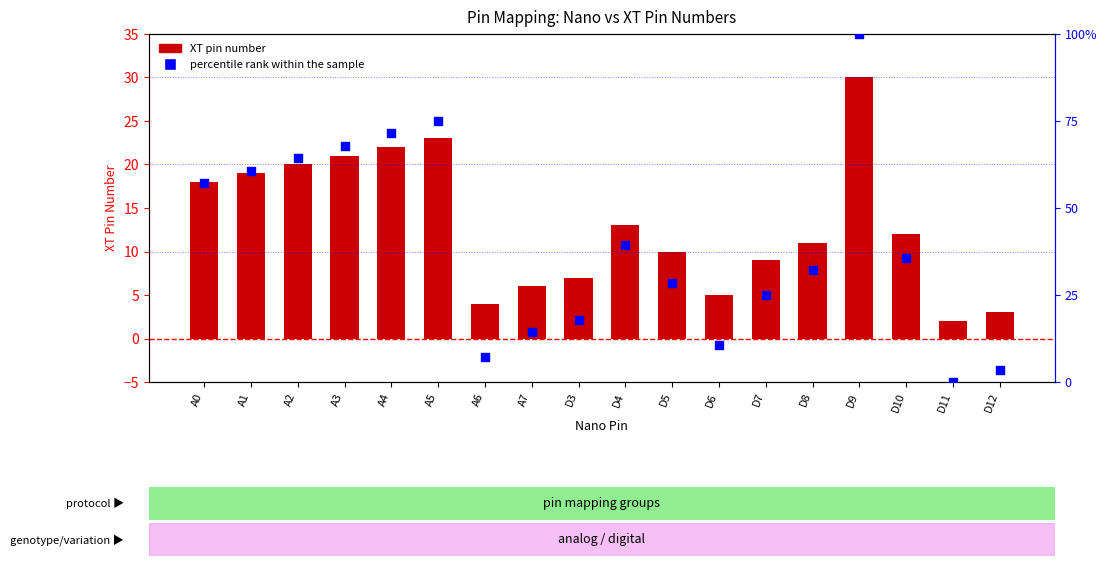

Which series has the largest total across all categories?

percentile rank within the sample